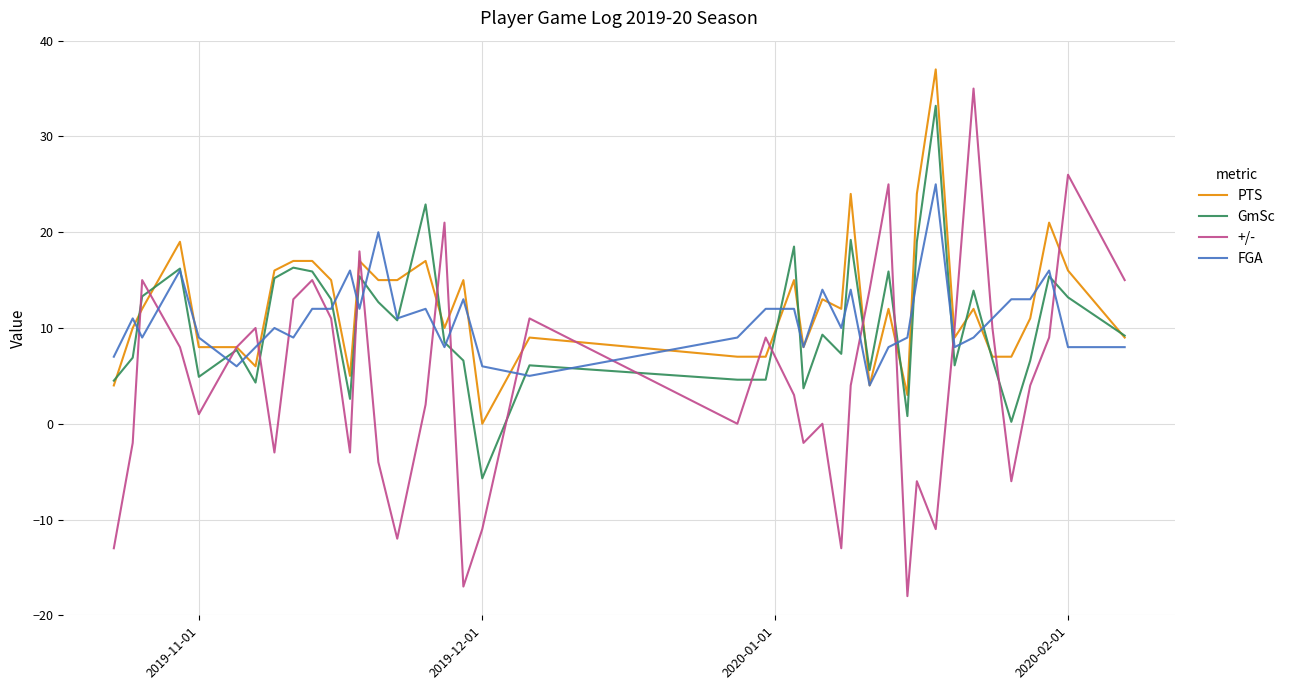

True or false: FGA and GmSc intersect in this chart.

True